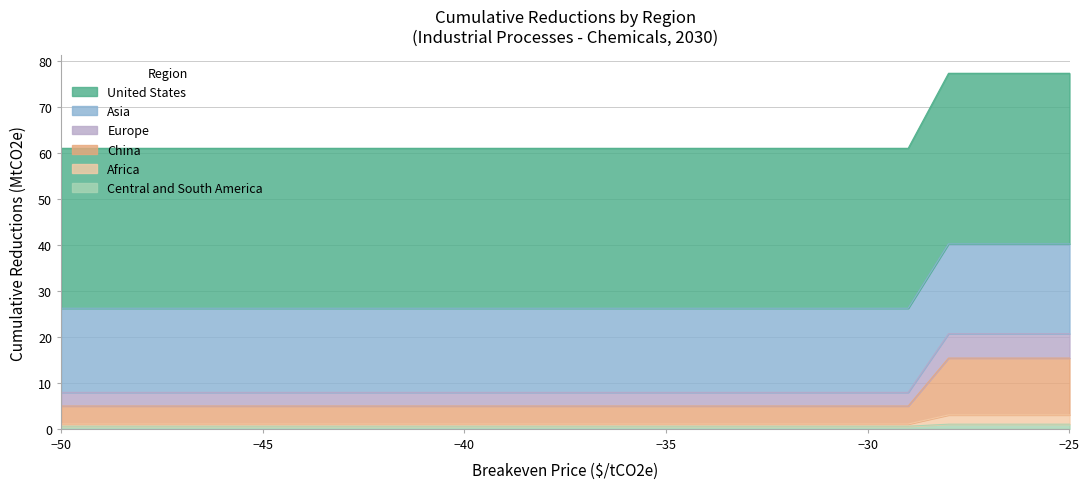

Between -45 and -34, which series saw the biggest shift?

United States